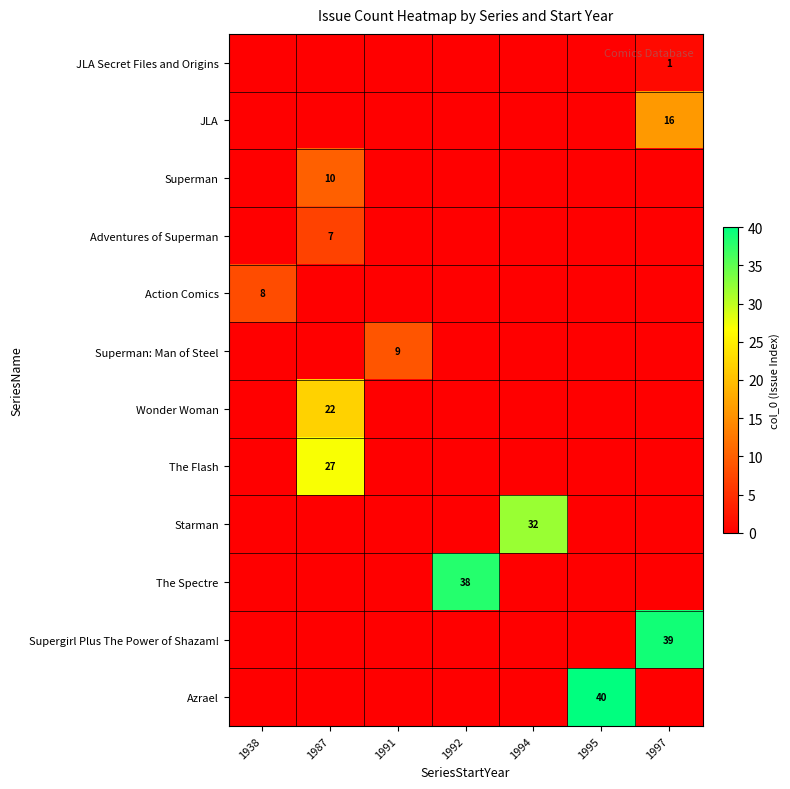

What is the greatest value displayed?

40